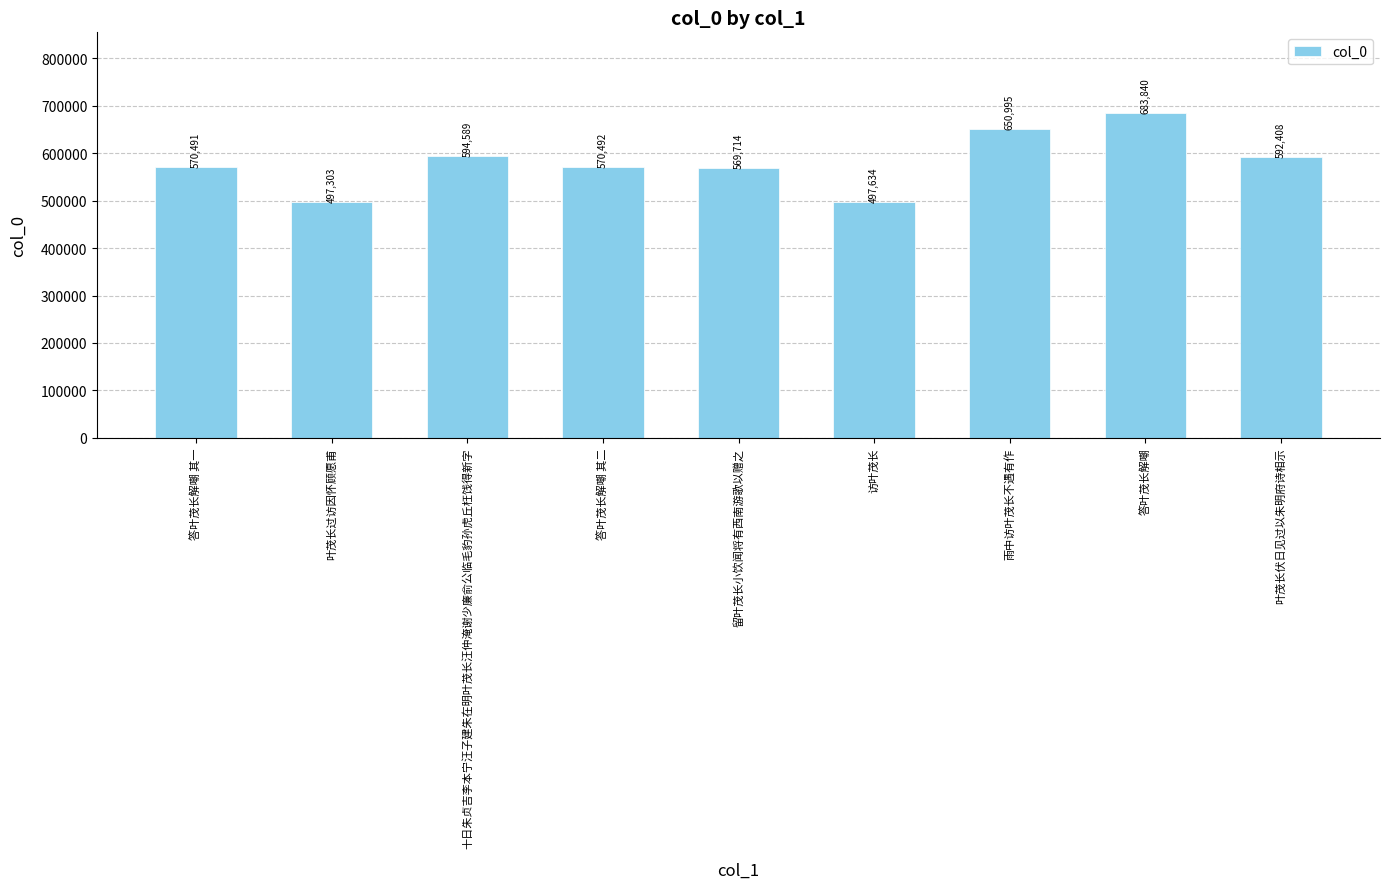

Rank the categories by value from highest to lowest.

答叶茂长解嘲, 雨中访叶茂长不遇有作, 十日朱贞吉李本宁汪子建朱在明叶茂长汪仲淹谢少廉俞公临毛豹孙虎丘枉饯得新字, 叶茂长伏日见过以朱明府诗相示, 答叶茂长解嘲 其二, 答叶茂长解嘲 其一, 留叶茂长小饮闻将有西南游歌以赠之, 访叶茂长, 叶茂长过访因怀顾愿甫